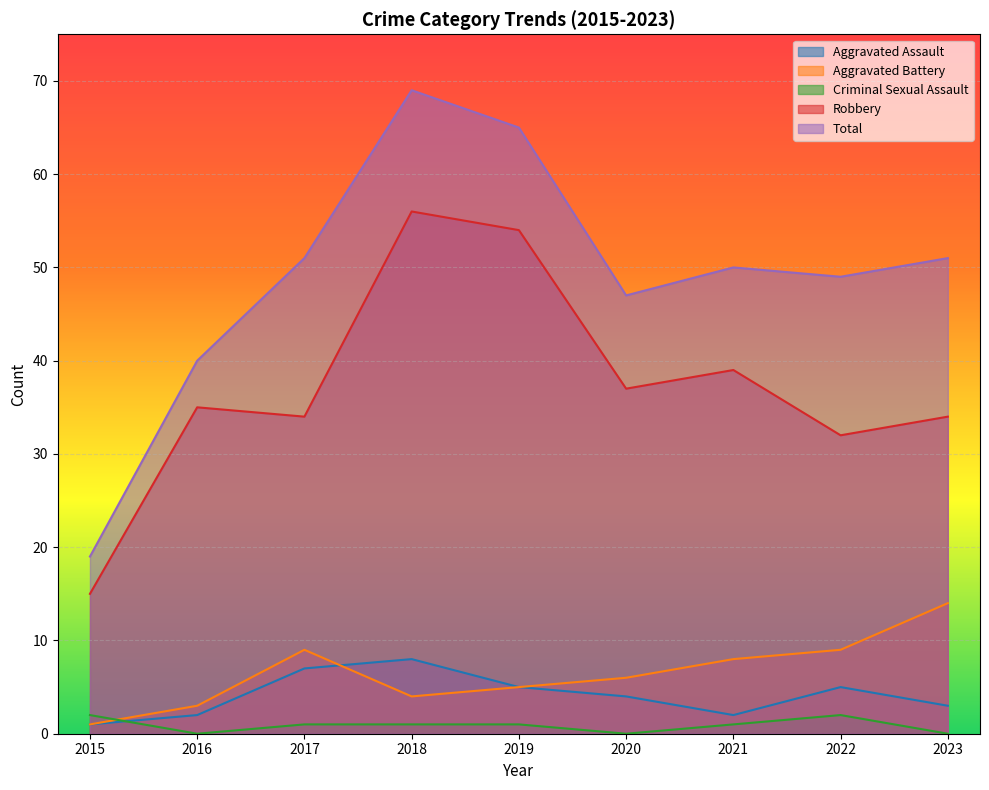

How many interior local peaks does the Total series have?

2